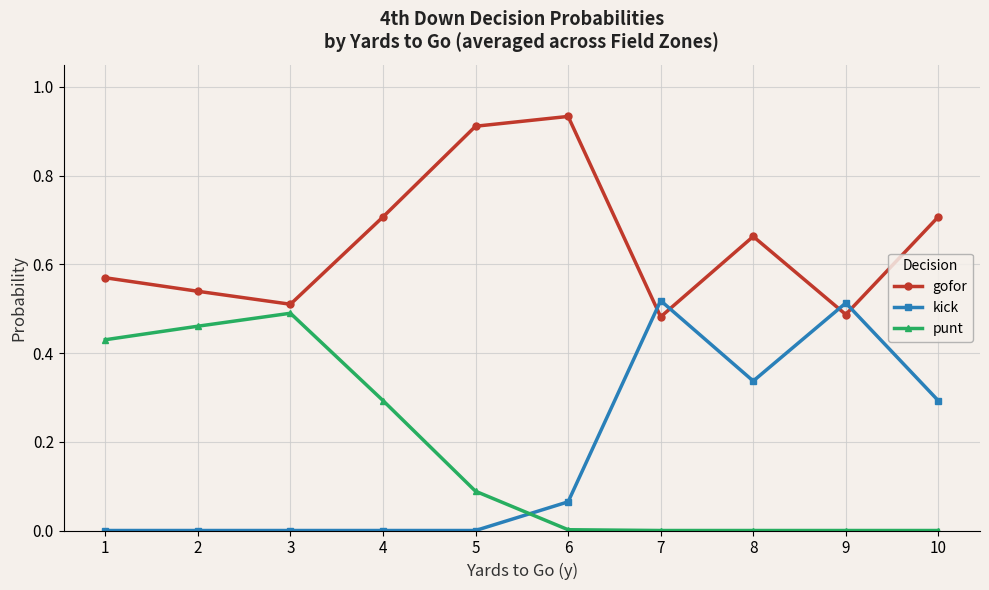

List the series in order of their peak value, highest first.

gofor, kick, punt